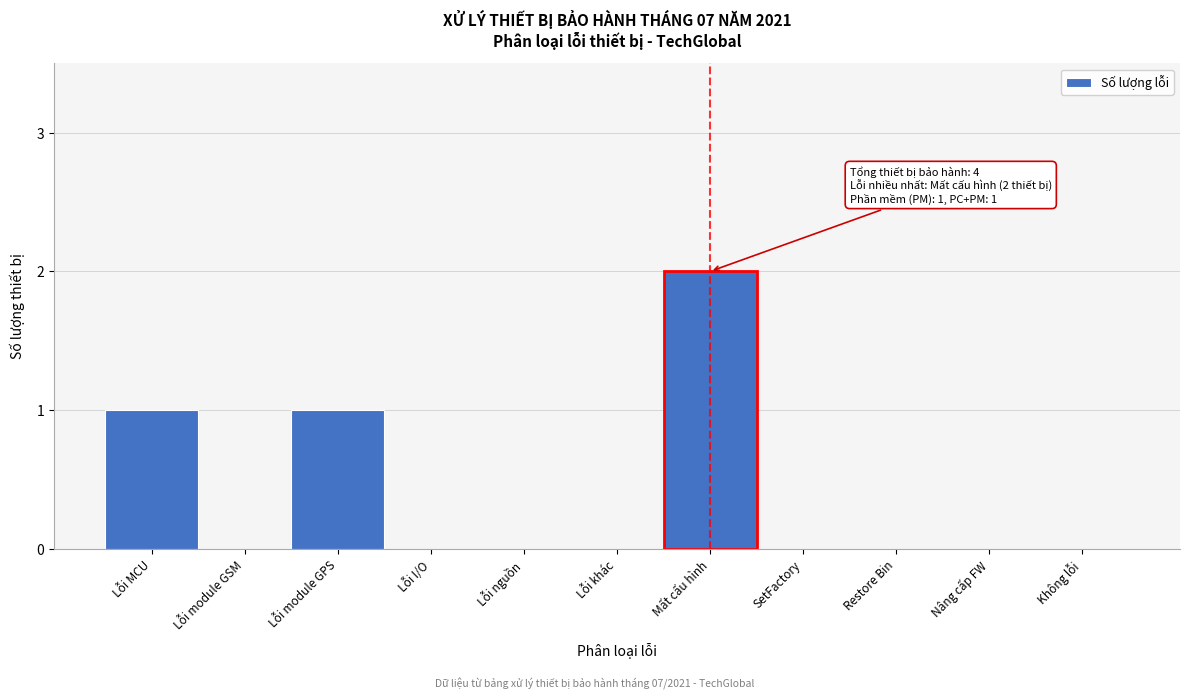

Reading right to left, transcribe all the data shown in this chart.

Không lỗi=0	Nâng cấp FW=0	Restore Bin=0	SetFactory=0	Mất cấu hình=2	Lỗi khác=0	Lỗi nguồn=0	Lỗi I/O=0	Lỗi module GPS=1	Lỗi module GSM=0	Lỗi MCU=1